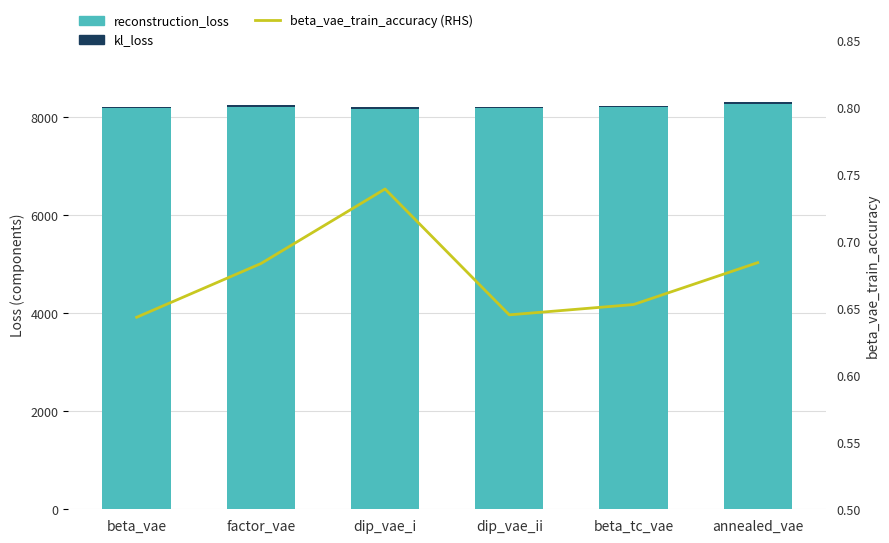

Reading left to right, extract all data points from this chart.

reconstruction_loss: 8192.1	8204.5	8180.2	8190.6	8209.4	8274.2
kl_loss: 13.2	42.7	29.2	19.9	13.9	44.2
beta_vae_train_accuracy: 0.6	0.7	0.7	0.6	0.7	0.7